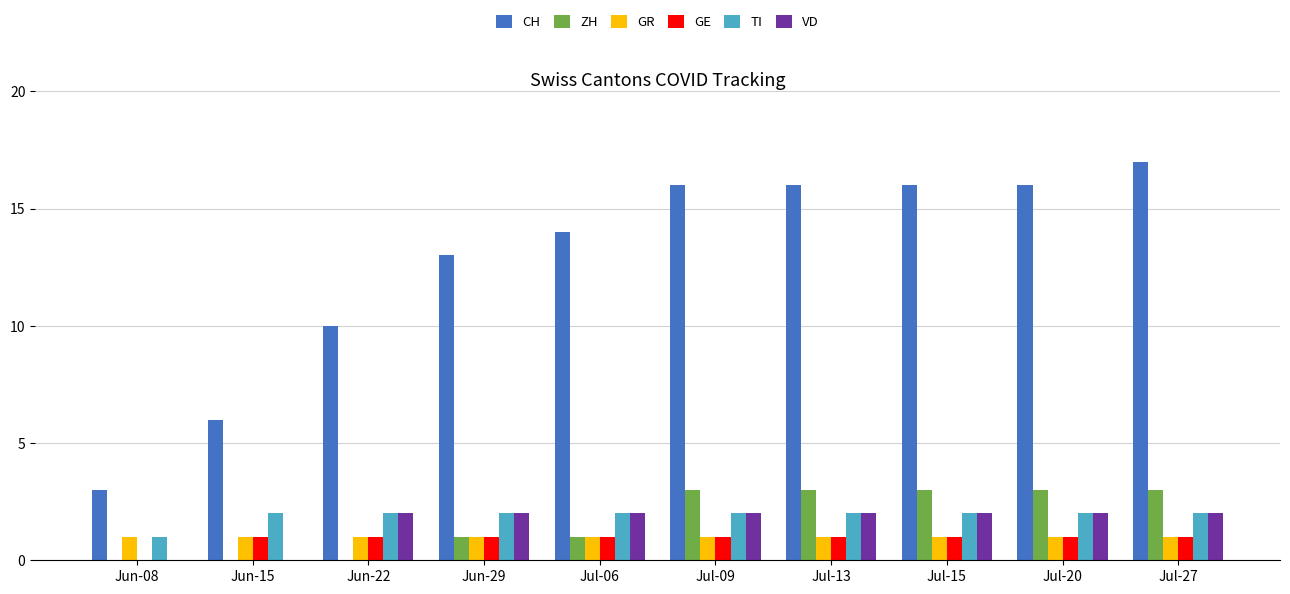

Reading left to right, extract all data points from this chart.

CH: Jun-08=3	Jun-15=6	Jun-22=10	Jun-29=13	Jul-06=14	Jul-09=16	Jul-13=16	Jul-15=16	Jul-20=16	Jul-27=17
ZH: Jun-08=0	Jun-15=0	Jun-22=0	Jun-29=1	Jul-06=1	Jul-09=3	Jul-13=3	Jul-15=3	Jul-20=3	Jul-27=3
GR: Jun-08=1	Jun-15=1	Jun-22=1	Jun-29=1	Jul-06=1	Jul-09=1	Jul-13=1	Jul-15=1	Jul-20=1	Jul-27=1
GE: Jun-08=0	Jun-15=1	Jun-22=1	Jun-29=1	Jul-06=1	Jul-09=1	Jul-13=1	Jul-15=1	Jul-20=1	Jul-27=1
TI: Jun-08=1	Jun-15=2	Jun-22=2	Jun-29=2	Jul-06=2	Jul-09=2	Jul-13=2	Jul-15=2	Jul-20=2	Jul-27=2
VD: Jun-08=0	Jun-15=0	Jun-22=2	Jun-29=2	Jul-06=2	Jul-09=2	Jul-13=2	Jul-15=2	Jul-20=2	Jul-27=2